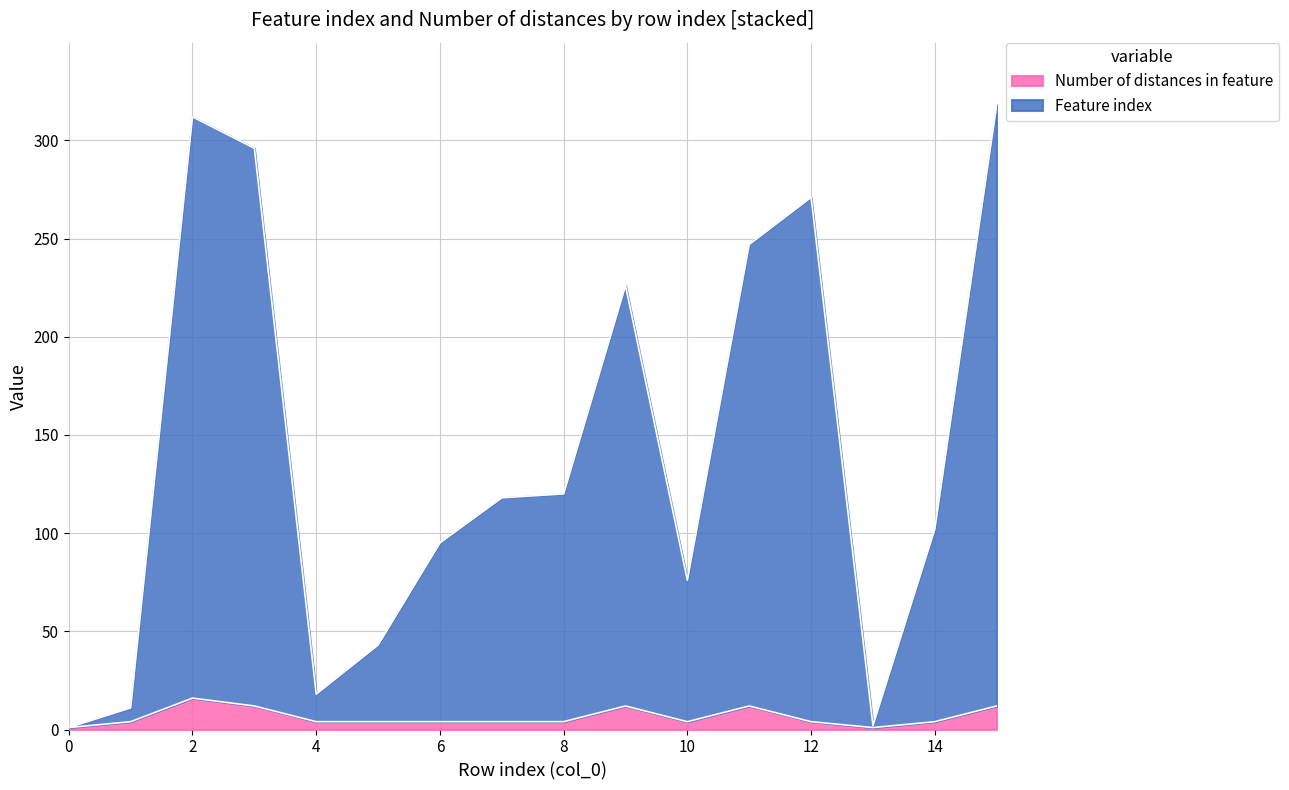

What are all the series names shown in the legend?

Number of distances in feature, Feature index